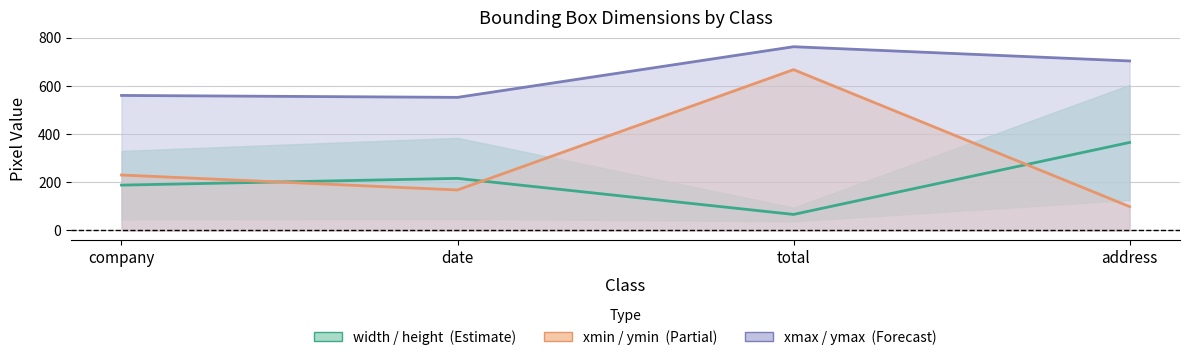

What is the value of the xmin point at the 2nd from the left?

168.0